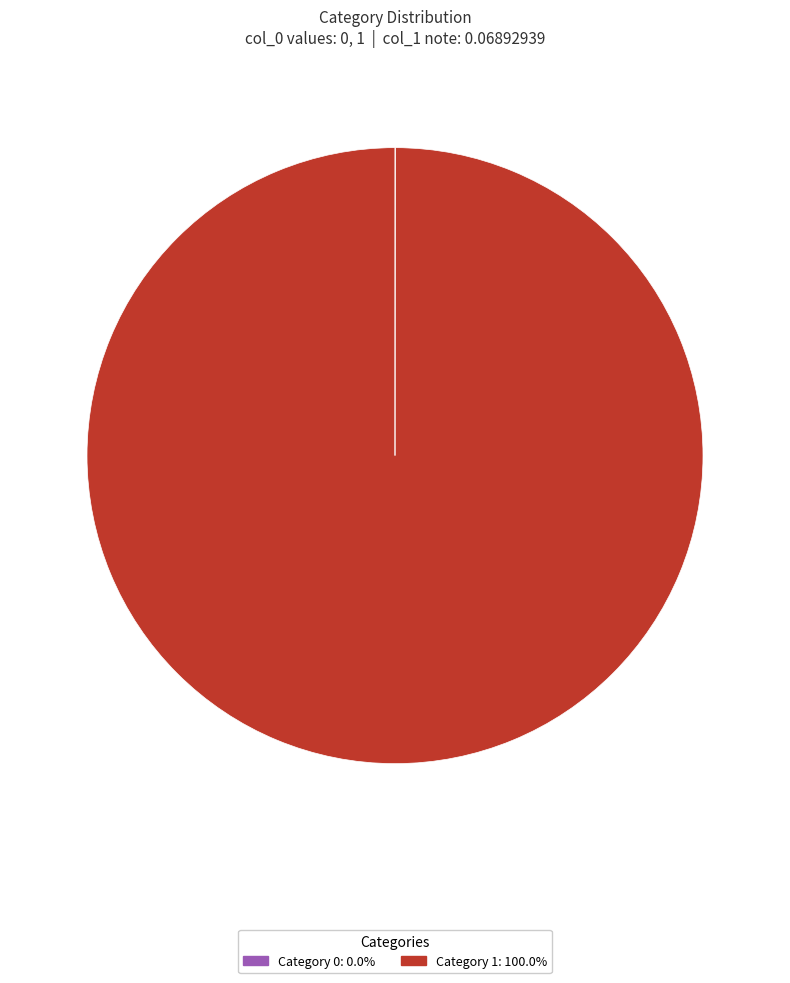

Does any single category account for the majority?

Yes